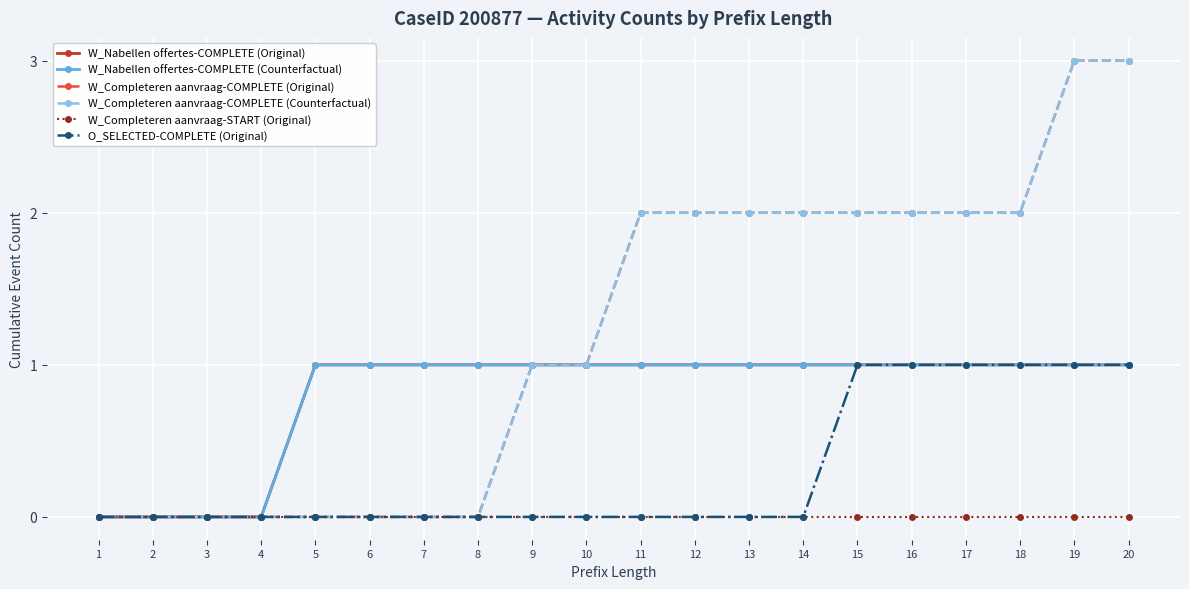

True or false: W_Completeren aanvraag-COMPLETE (Counterfactual) has more than 0 points higher than both neighbors.

False